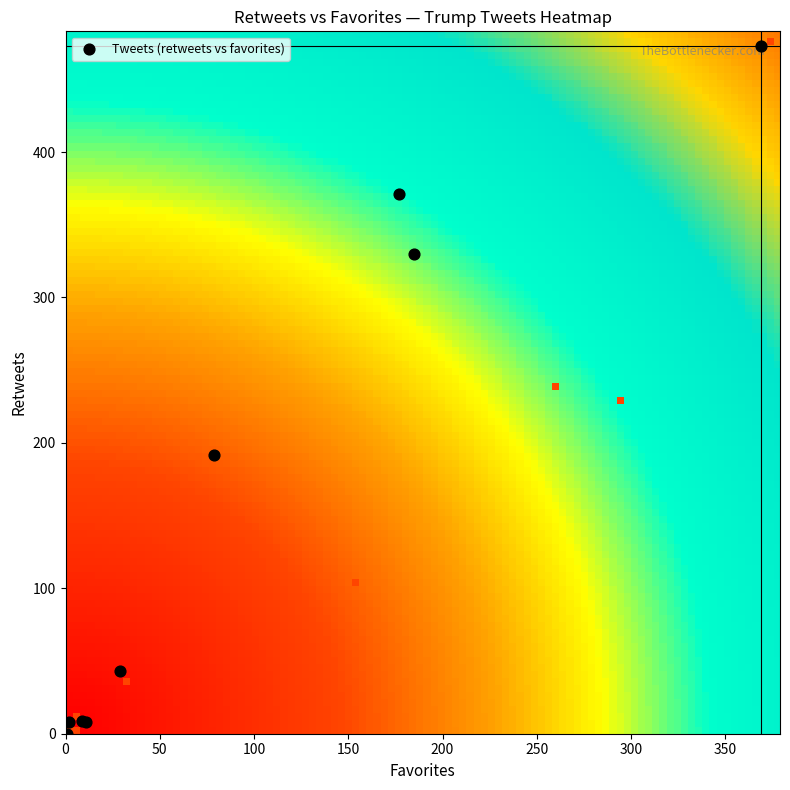

Reading left to right, what are all the values shown in this chart?

row_labels: 0=192	1=371	2=473	3=0	4=330	5=8	6=9	7=8	8=43
col_labels: 0=79	1=177	2=369	3=1	4=185	5=2	6=9	7=11	8=29
retweets: 0=192	1=371	2=473	3=0	4=330	5=8	6=9	7=8	8=43
favorites: 0=79	1=177	2=369	3=1	4=185	5=2	6=9	7=11	8=29